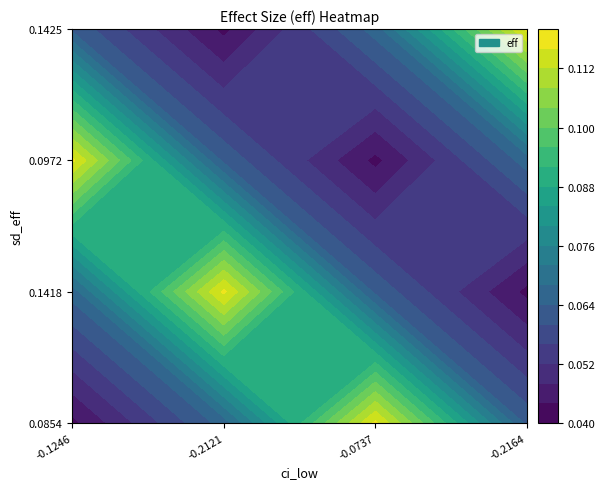

True or false: -0.2163706250399981 has a value of 0.0 at 0.

False